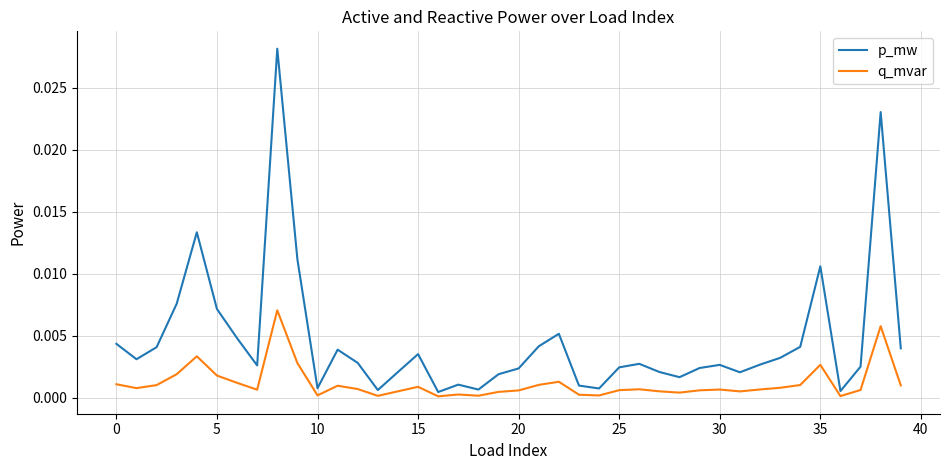

List the series in order of their peak value, lowest first.

q_mvar, p_mw